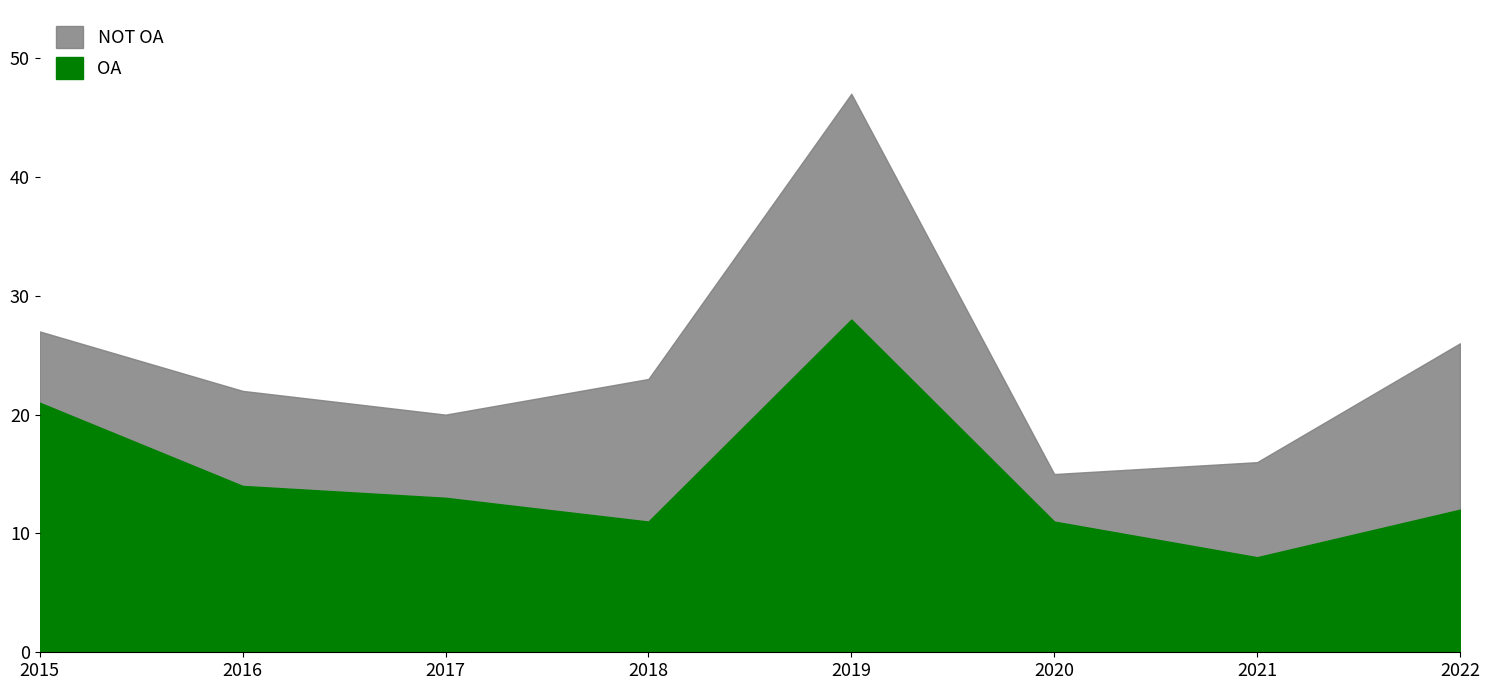

At which category is the sum across all series the highest?

2019